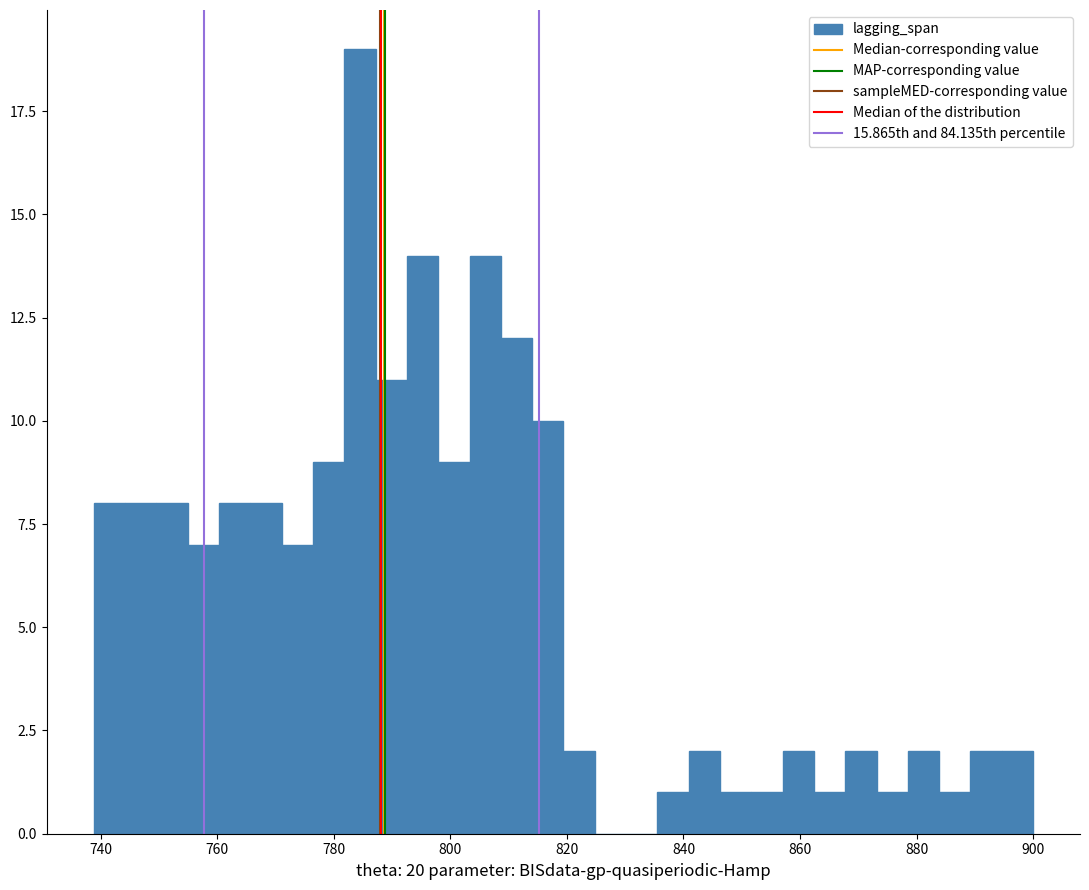

Around what value on the x-axis is the tallest bar? Give the approximate position of its centre, as read against the axis.

784